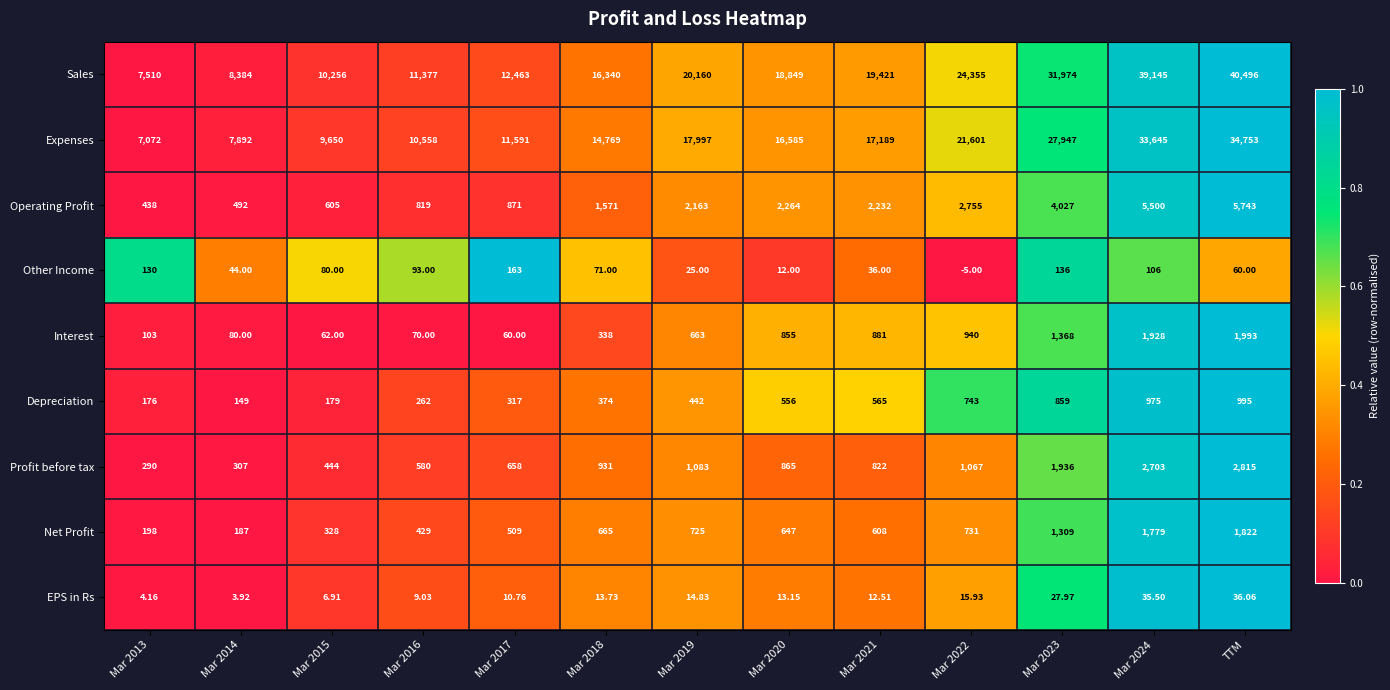

Which label corresponds to the largest value in the chart?

TTM